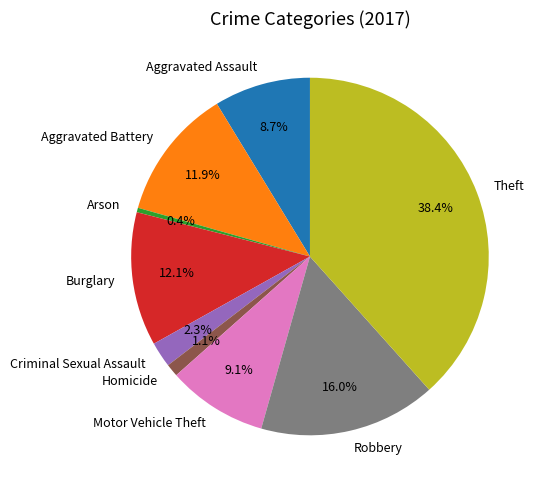

Count the number of slices in the pie.

9